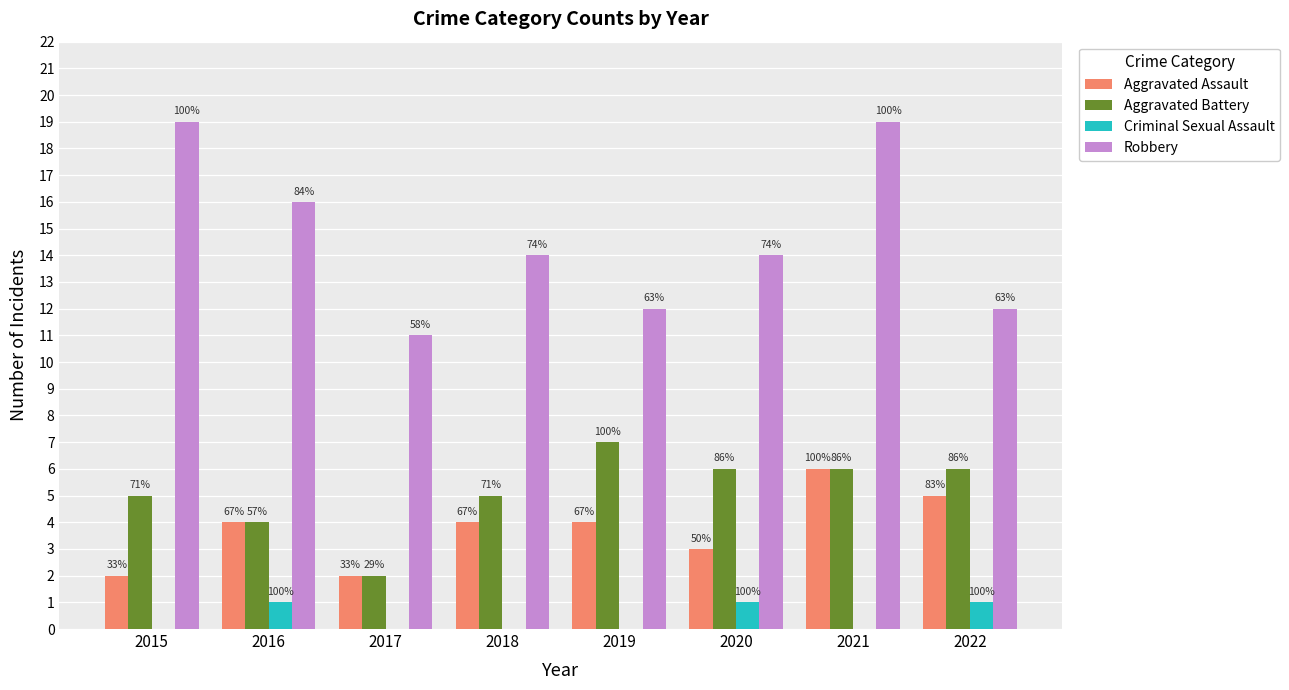

What are all the series names shown in the legend?

Aggravated Assault, Aggravated Battery, Criminal Sexual Assault, Robbery